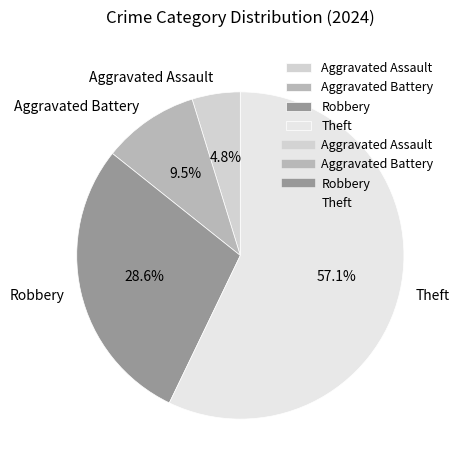

Is there a majority slice in this chart?

Yes